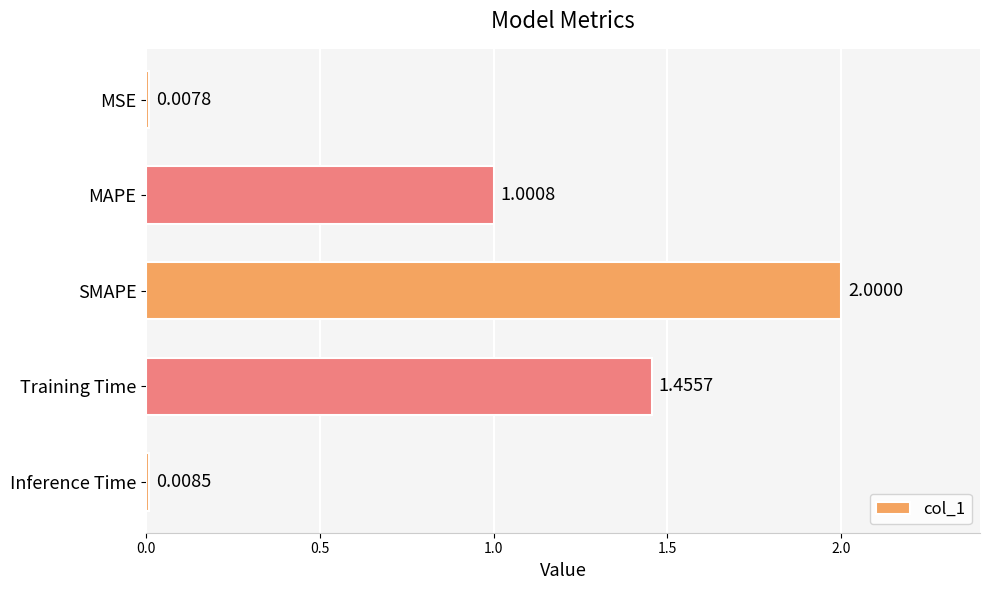

What is the average value?

0.9